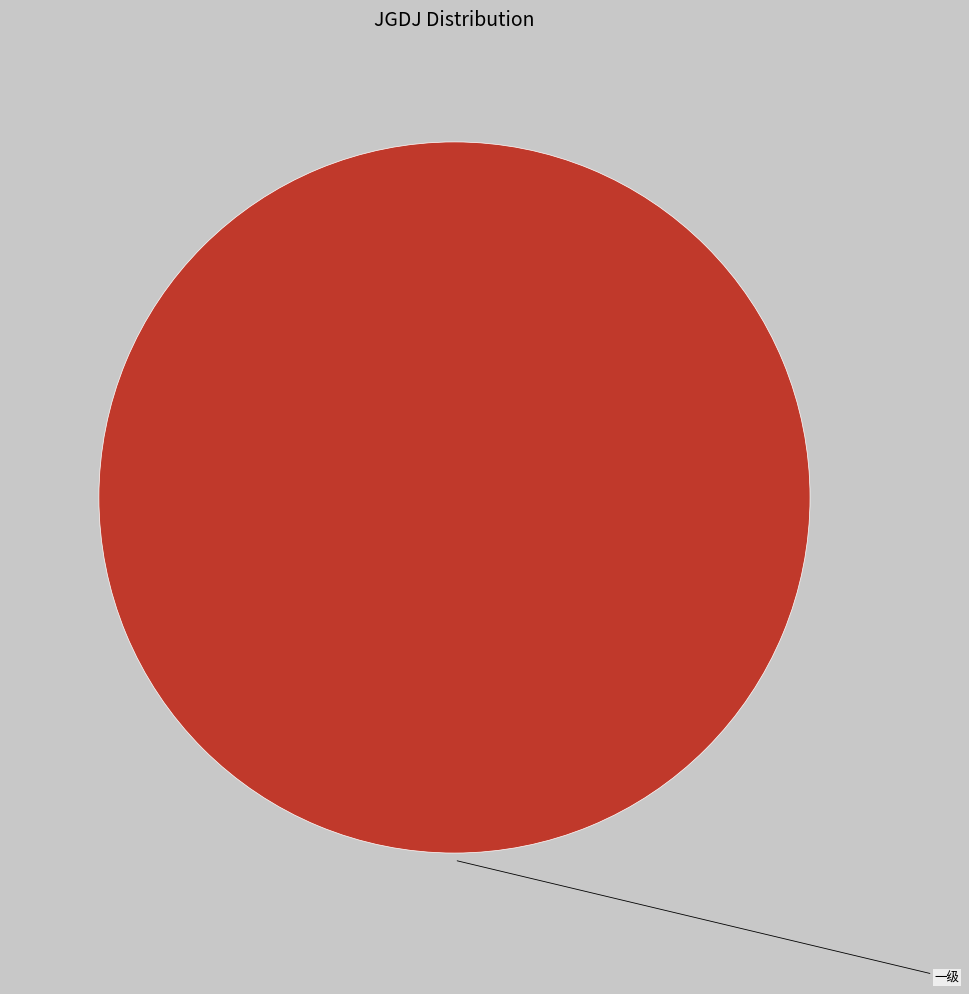

Which category accounts for the majority?

一级